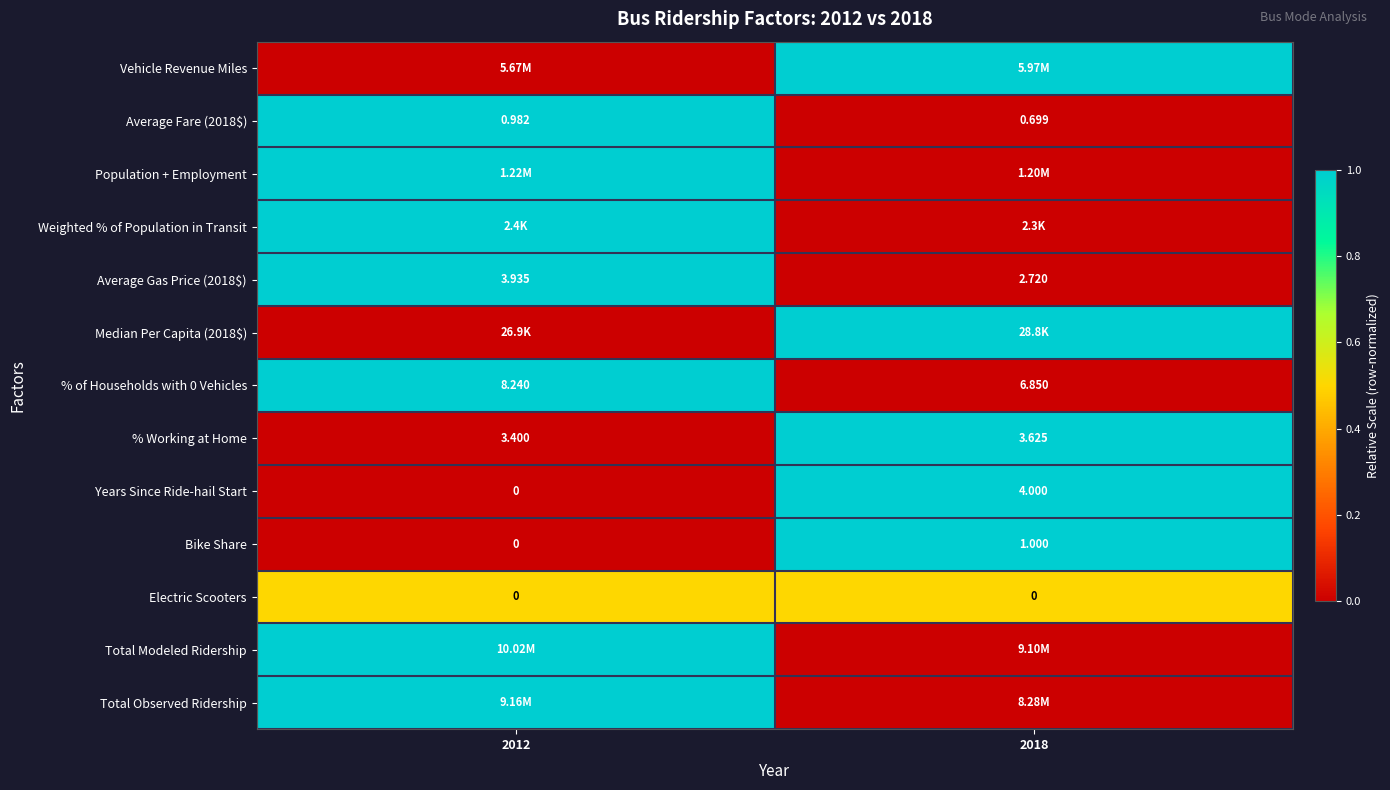

The Population + Employment series shows 1.0 at 2012. True or false?

True